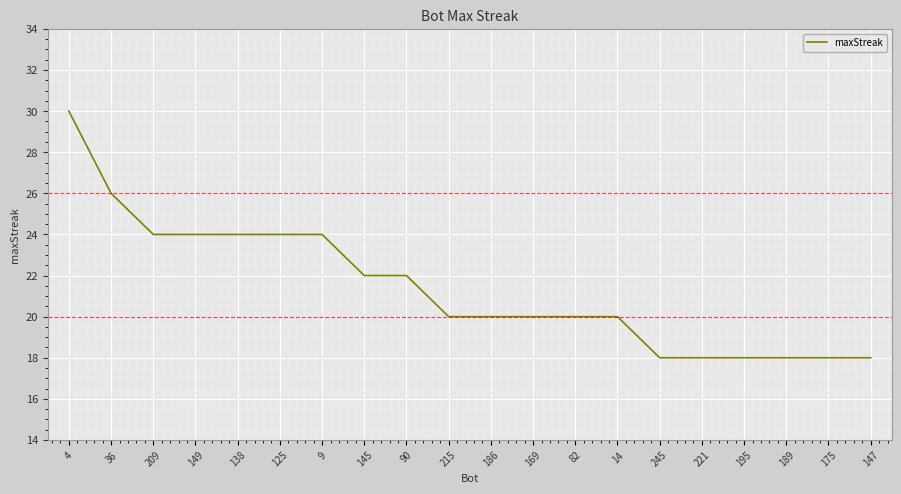

What value does the data have at 125?

24